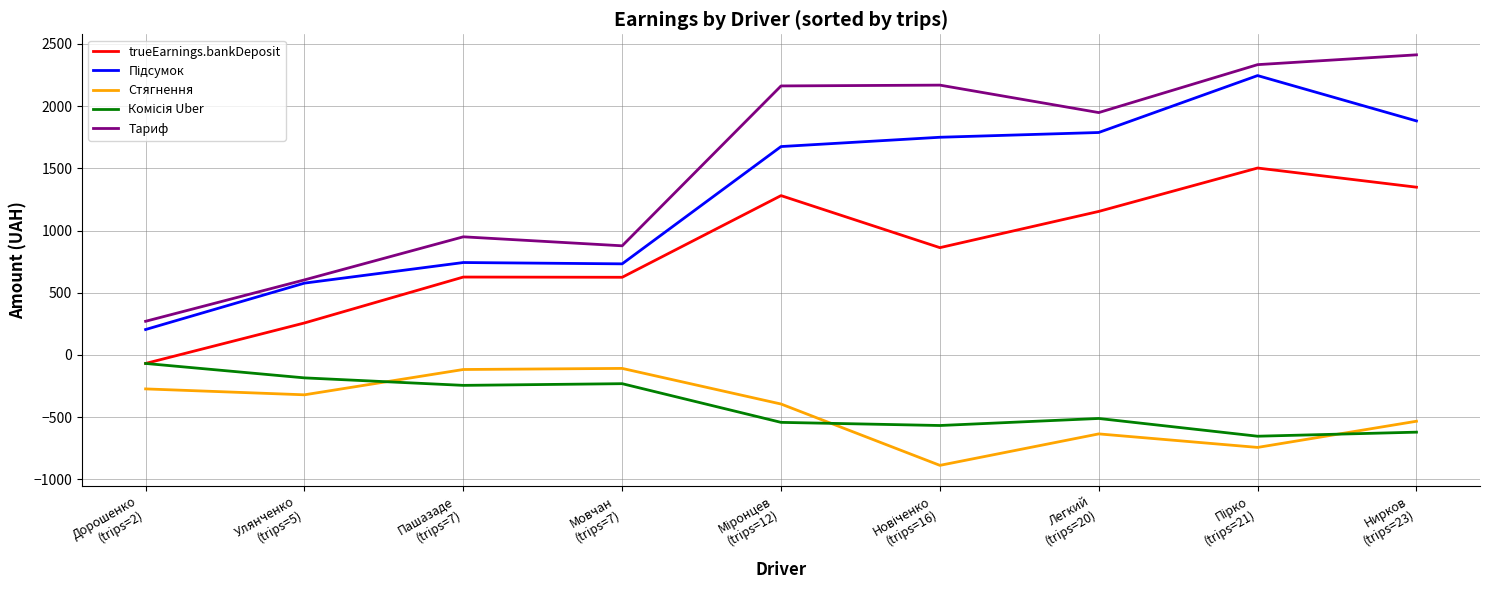

At how many categories does at least one series exceed 1501?

5